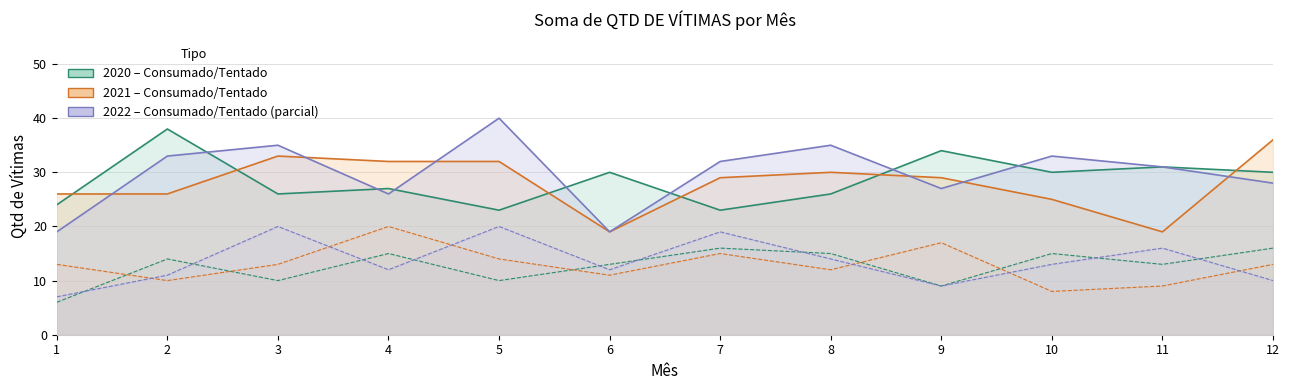

What is the spread (max minus min) of values at 5?

17